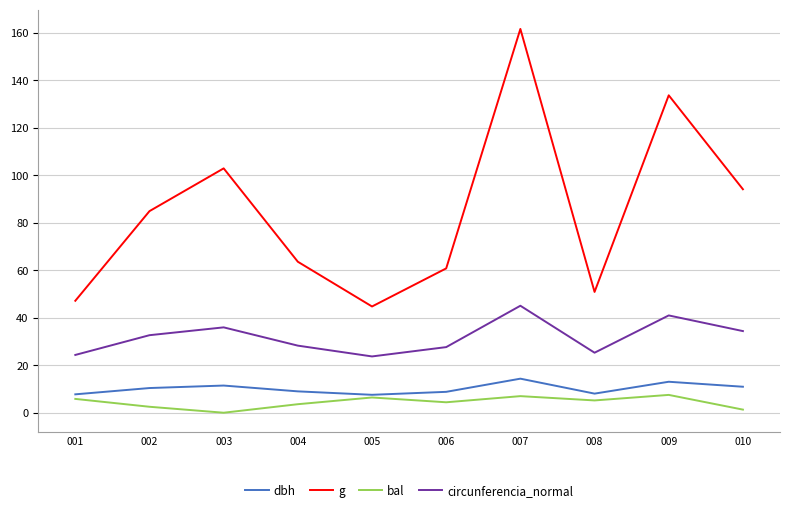

Is it true that dbh equals 17.1 at 010?

False